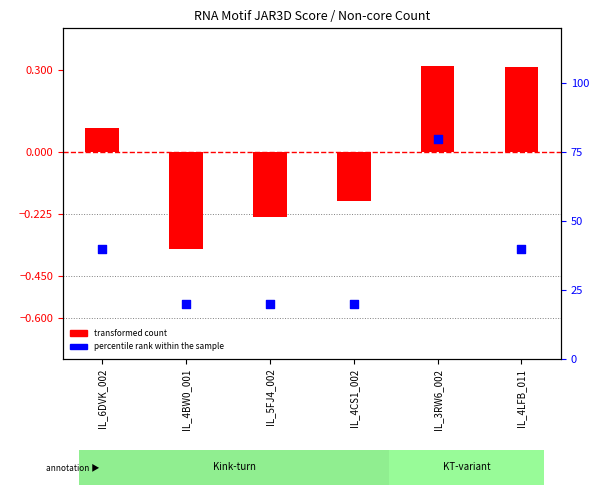

Which series has the widest spread of Y values?

percentile rank within the sample